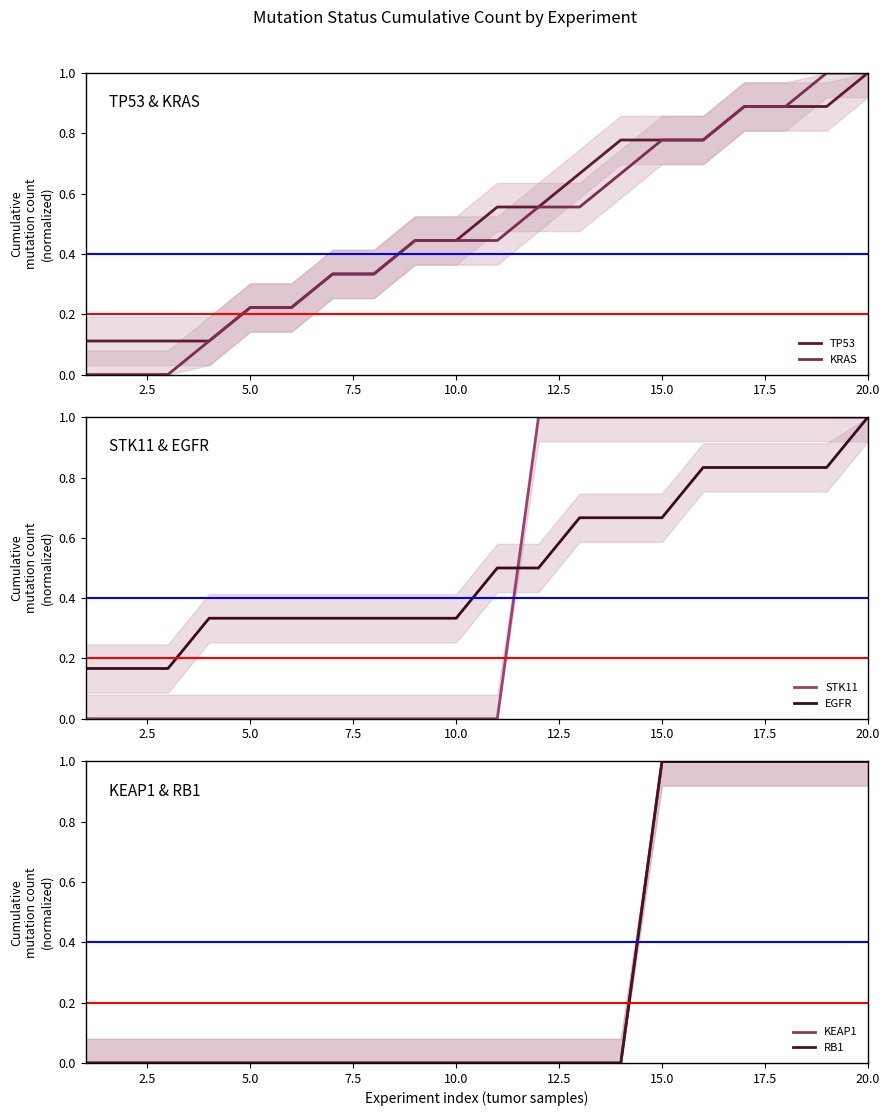

Is it true that TP53 equals 1.0 at 20.0?

True